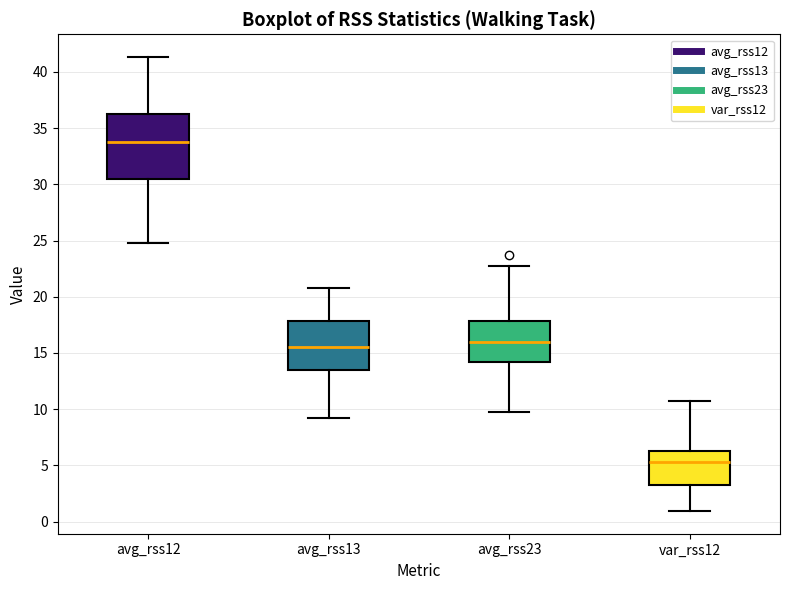

Reading left to right, transcribe this box plot: for each box, give where its median line is, the range the box spans, and where its two whiskers end, as read against the y-axis. The values are not printed on the chart, so give them approximately, as read against the axis.

avg_rss12: median 34.0, box 30.5 to 36.5, whiskers 25.0 to 41.5
avg_rss13: median 15.5, box 13.5 to 18.0, whiskers 9.5 to 21.0
avg_rss23: median 16.0, box 14.0 to 18.0, whiskers 10.0 to 23.0
var_rss12: median 5.5, box 3.5 to 6.5, whiskers 1.0 to 10.5